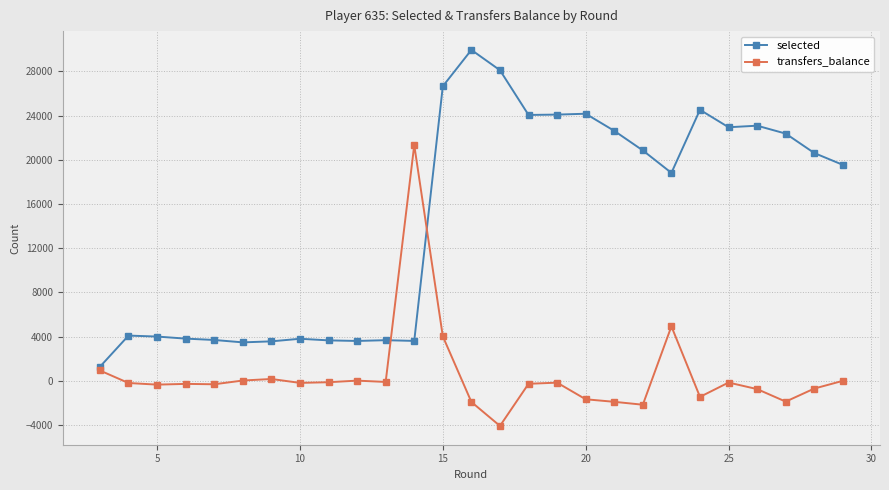

How many times do transfers_balance and selected cross each other?

2